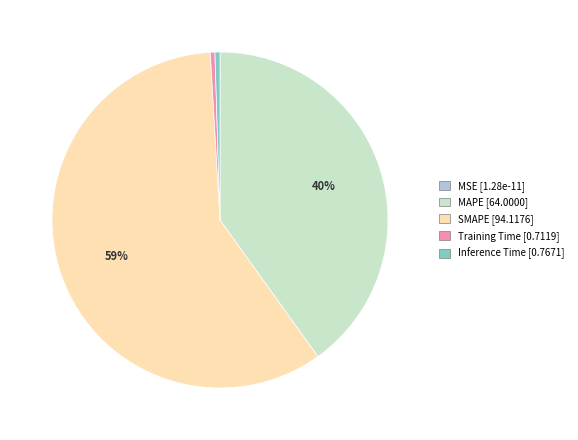

Between Inference Time and SMAPE, which is larger?

SMAPE